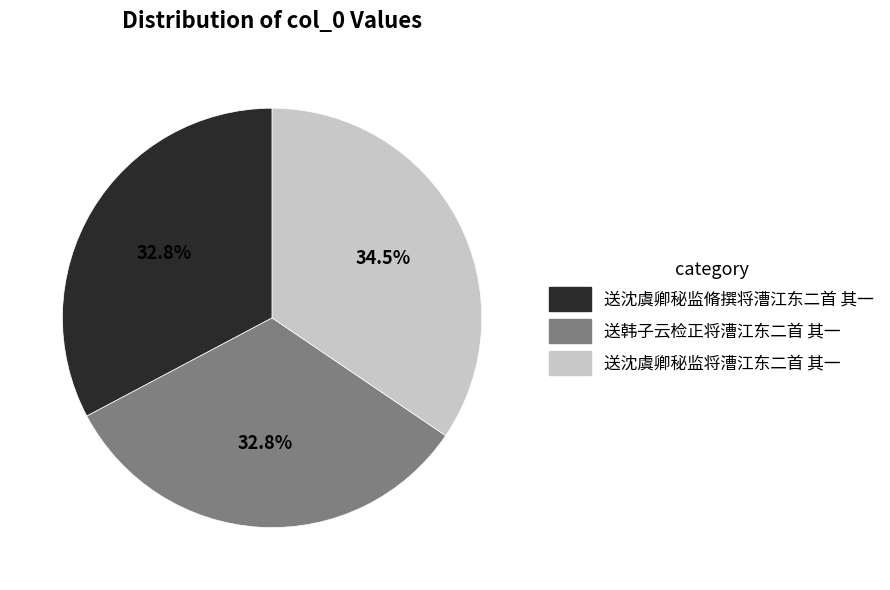

To the nearest percent, what is the difference between the 送韩子云检正将漕江东二首 其一 and 送沈虞卿秘监将漕江东二首 其一 slice percentages?

2%